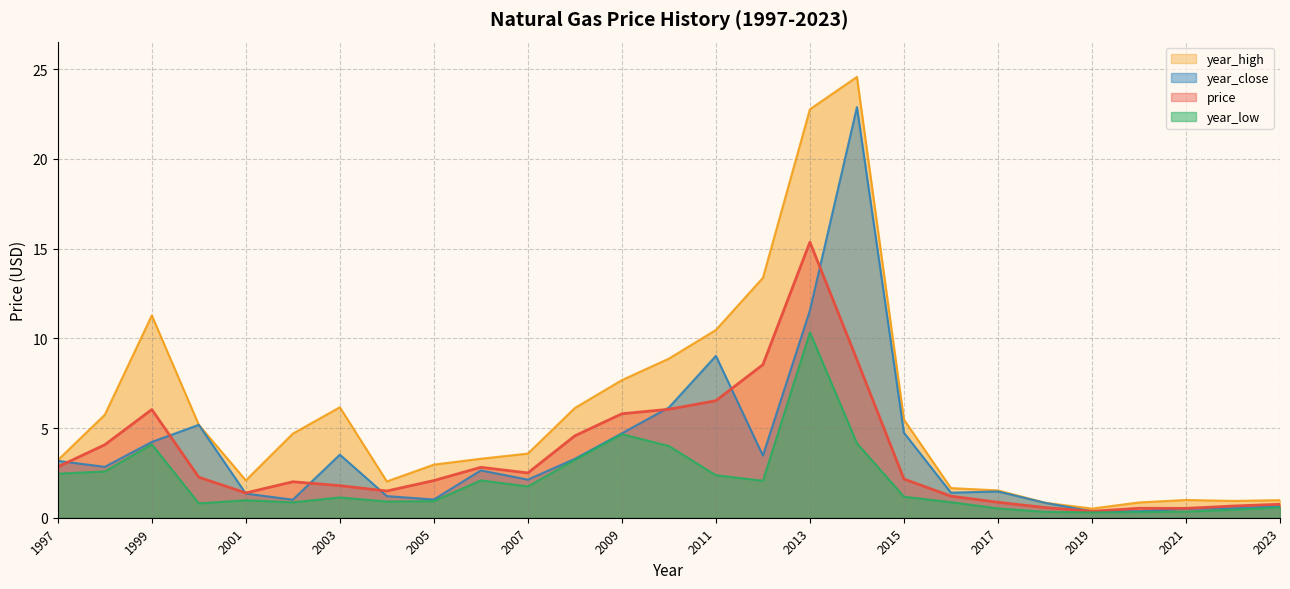

Count the number of categories in the chart.

27